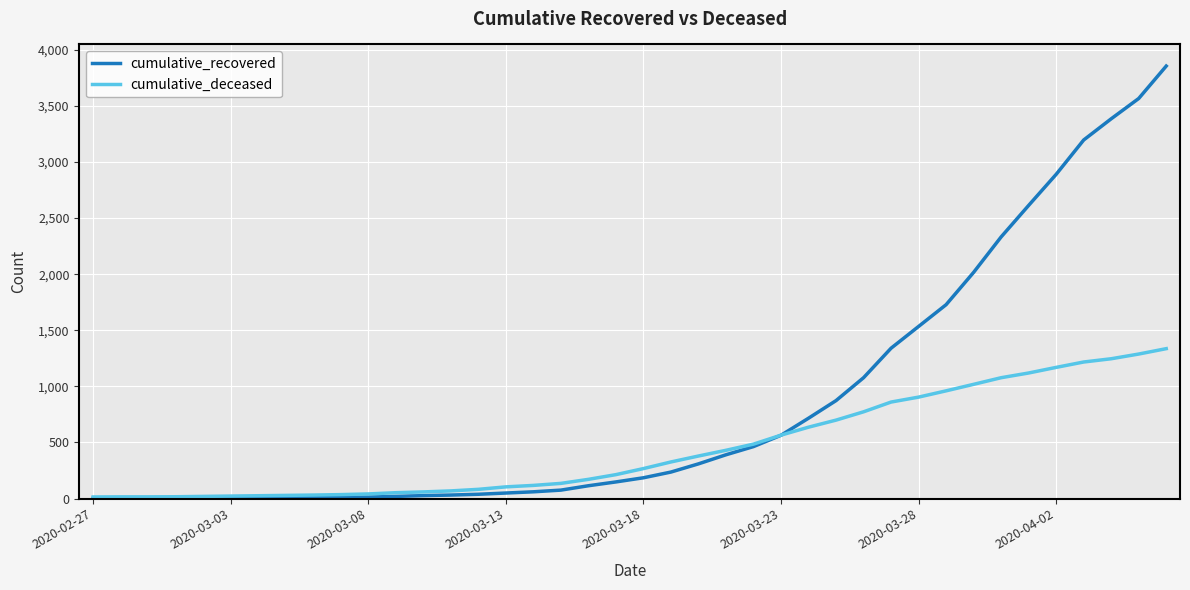

What is the maximum value for cumulative_deceased?

1336